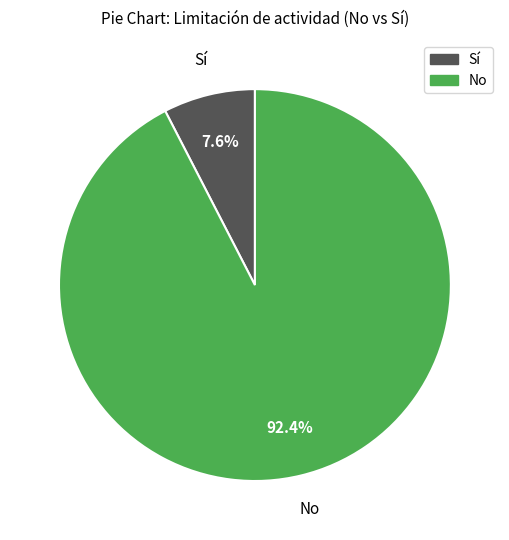

Is there any slice that represents more than half of the pie?

Yes